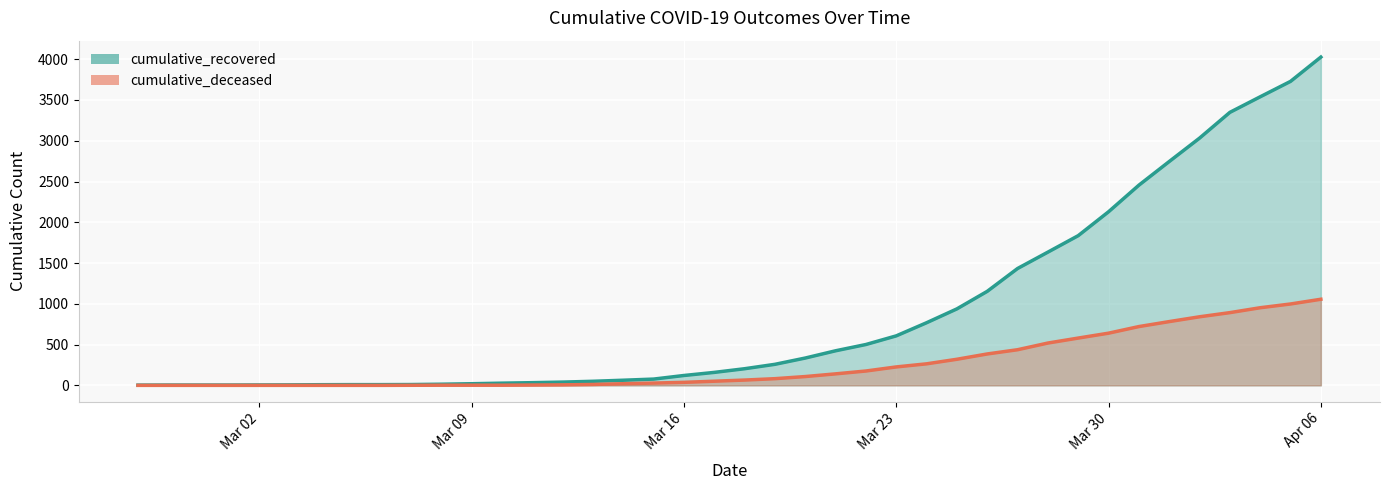

What is the label of the 10th point from the right?

2020-03-28